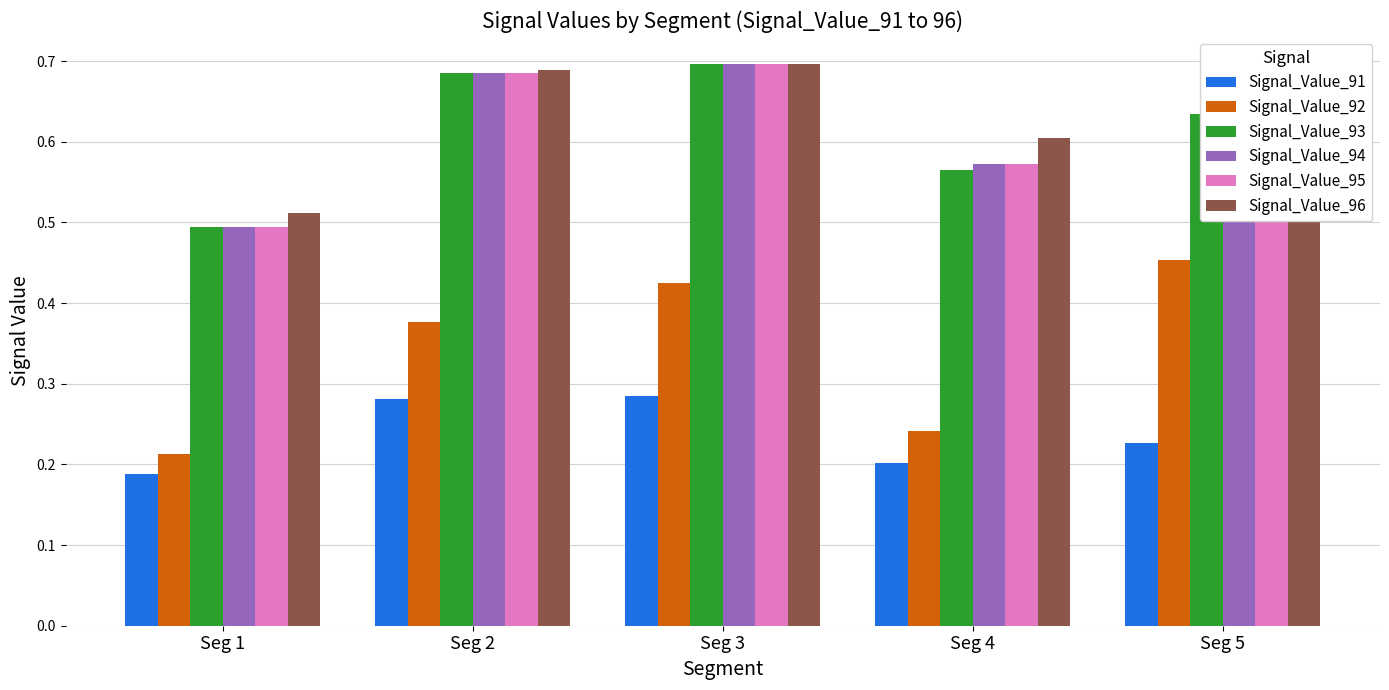

How many Signal_Value_93 values are between 0 and 1?

5